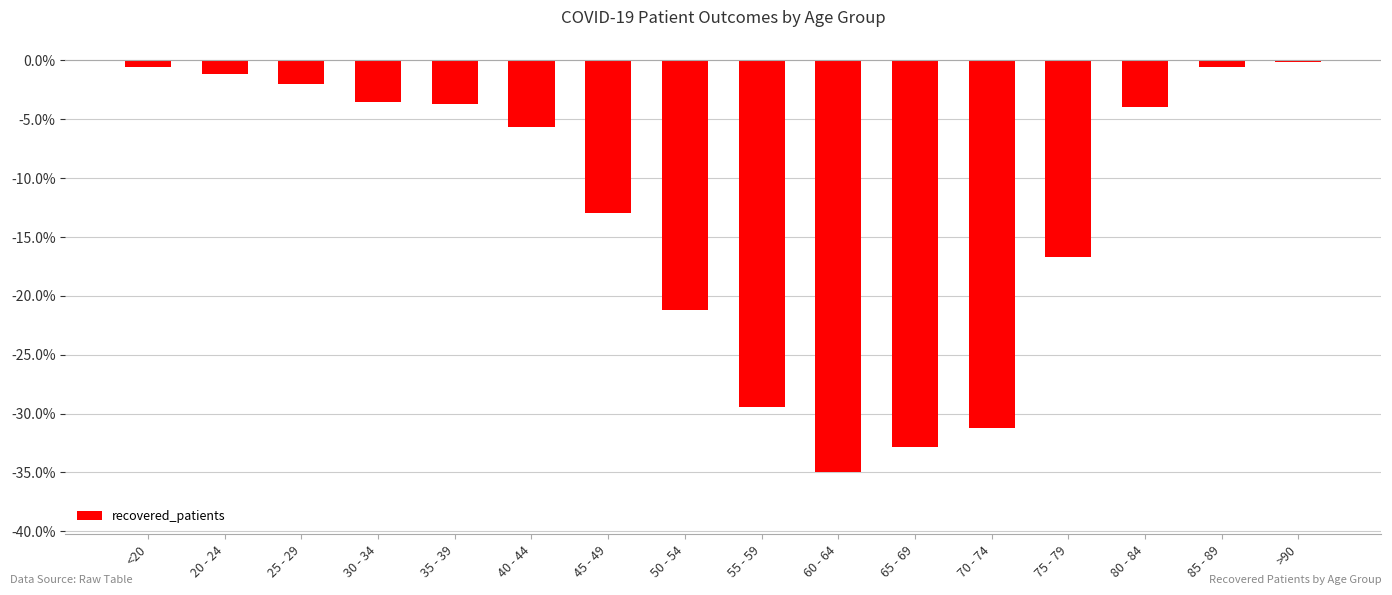

Which label corresponds to the largest value in the chart?

>90